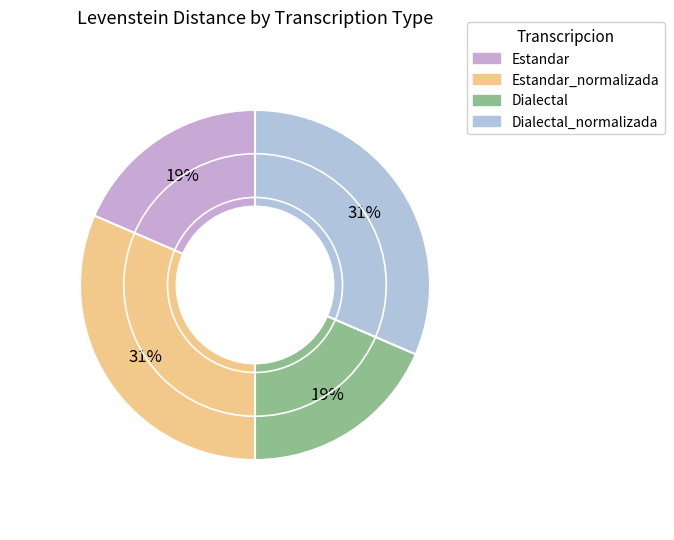

Is there any slice that represents more than half of the pie?

No